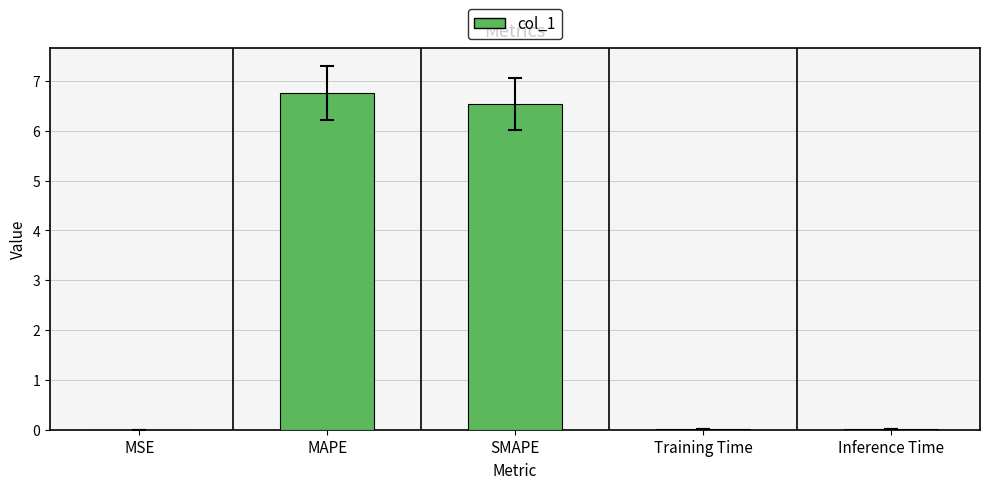

Between MAPE and SMAPE, which is larger?

MAPE